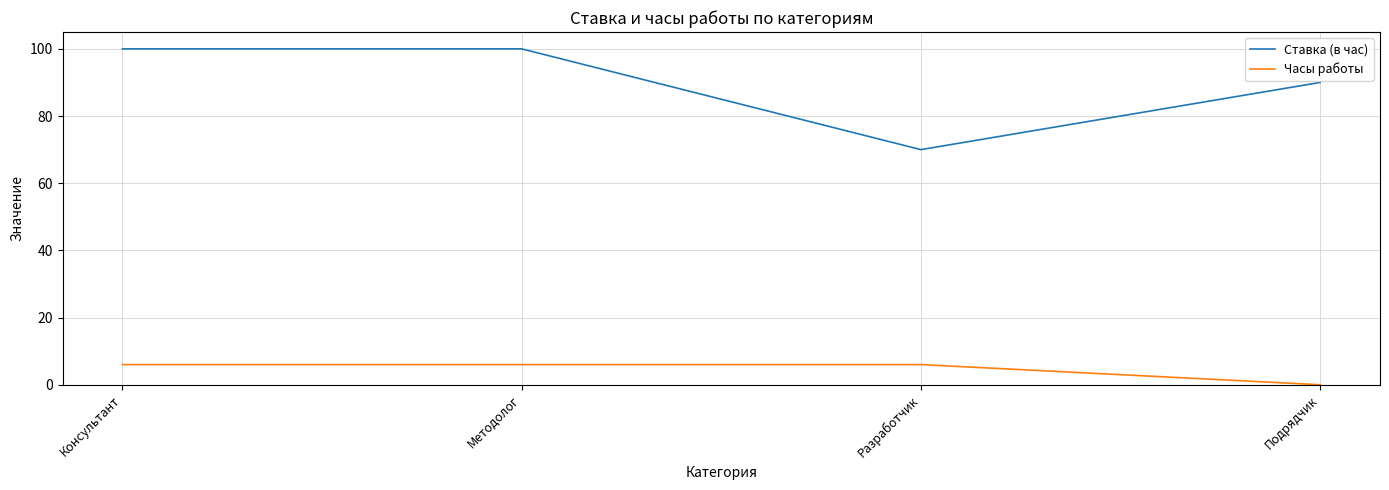

True or false: Ставка (в час) and Часы работы cross at least once.

False